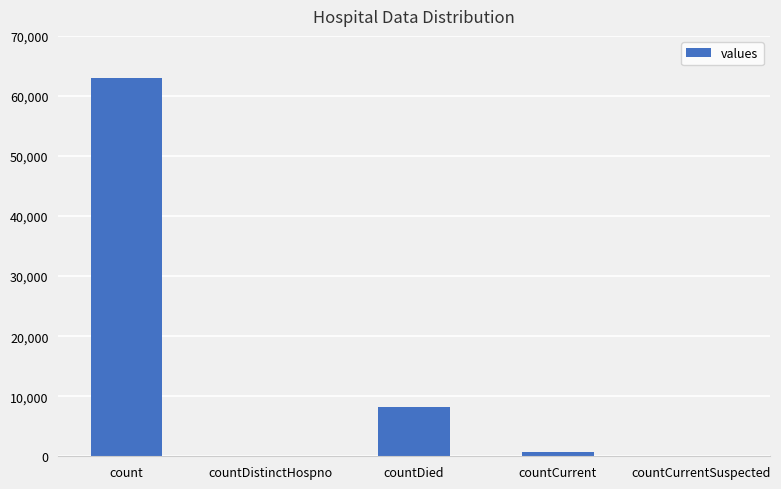

What is the average value?

14382